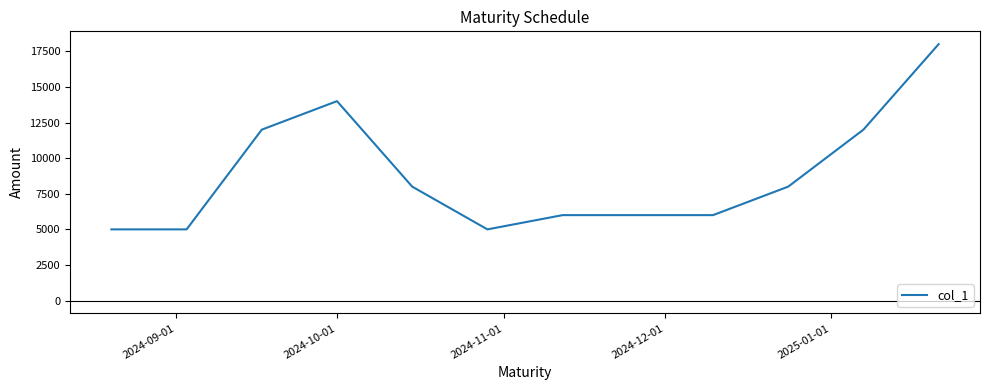

What is the maximum value shown in the chart?

18000